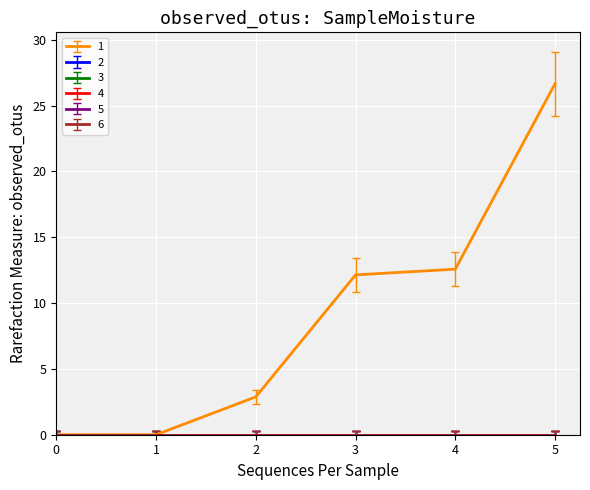

Reading left to right, transcribe all the data shown in this chart.

1: 0.0	0.0	2.9	12.1	12.6	26.7
2: 0.0	0.0	0.0	0.0	0.0	0.0
3: 0.0	0.0	0.0	0.0	0.0	0.0
4: 0.0	0.0	0.0	0.0	0.0	0.0
5: 0.0	0.0	0.0	0.0	0.0	0.0
6: 0.0	0.0	0.0	0.0	0.0	0.0